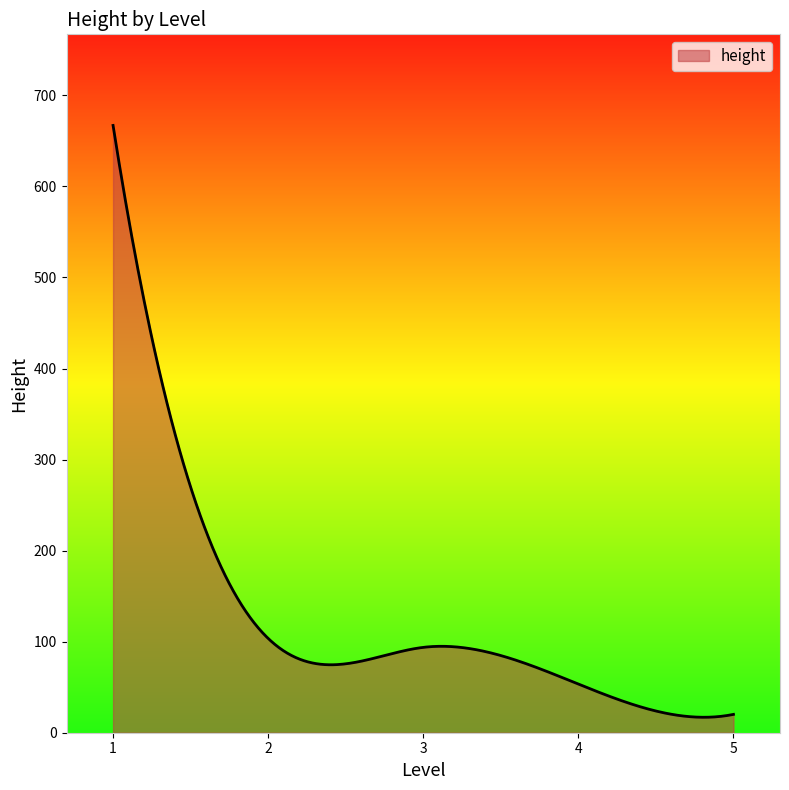

What is the greatest value displayed?

667.0